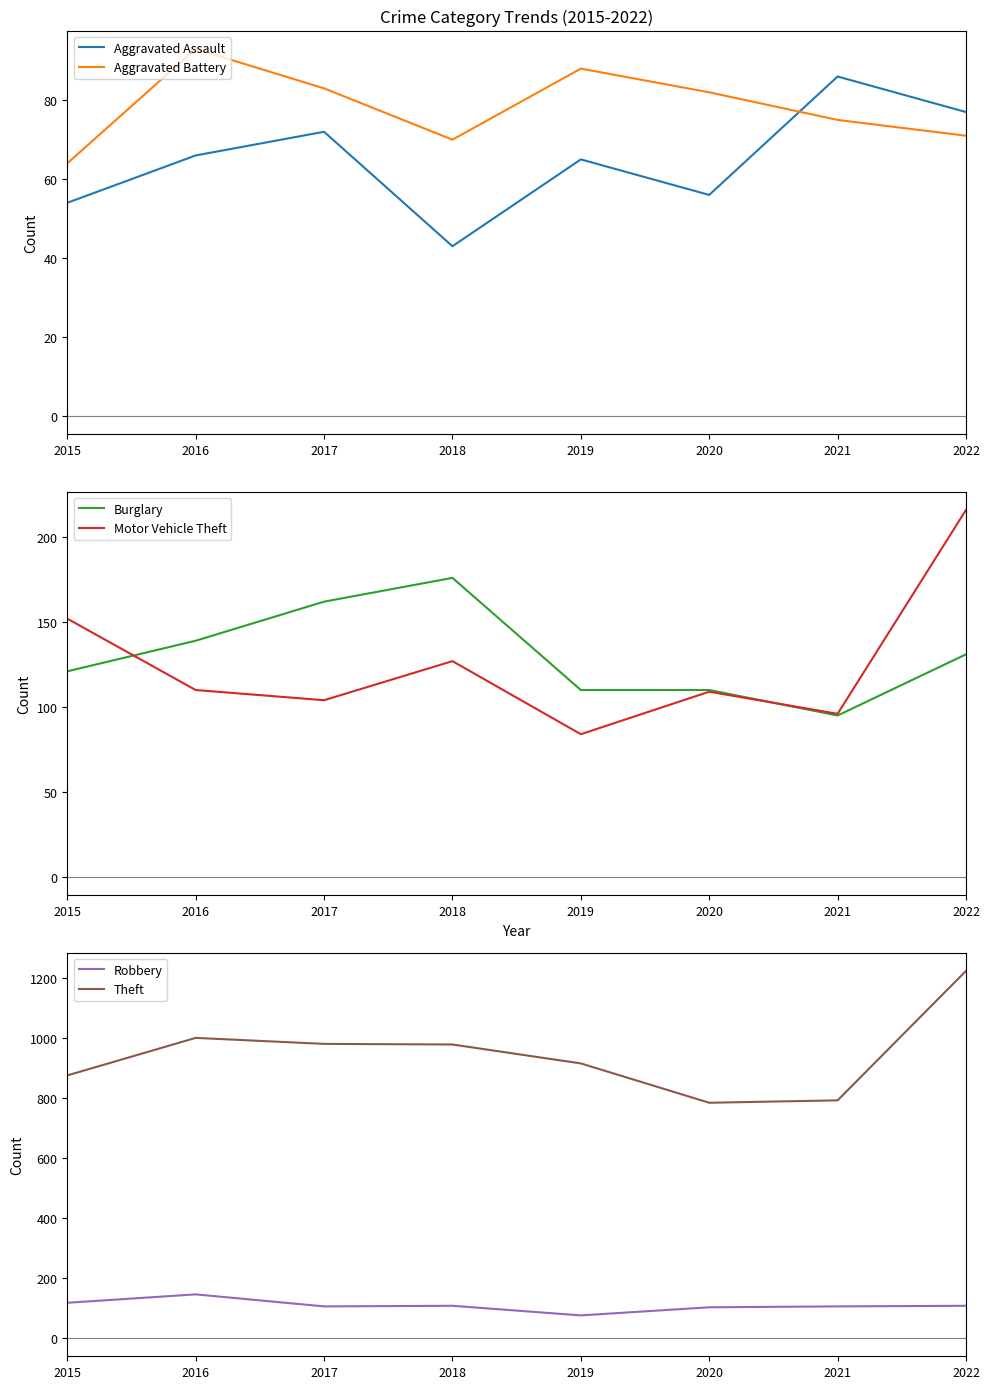

The Burglary series shows 90 at 2016. True or false?

False